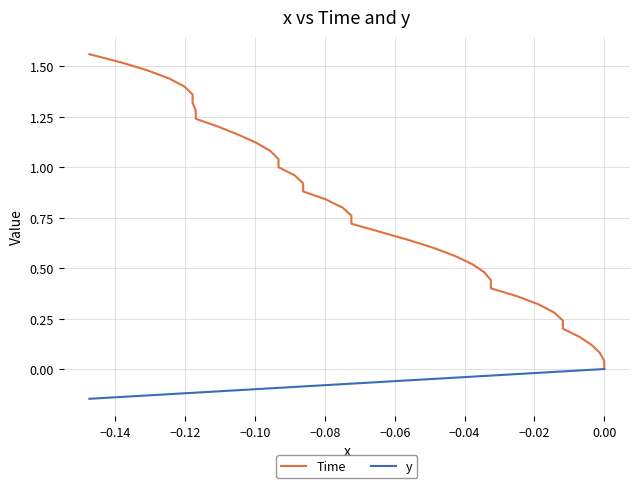

Rank the series by their maximum value, from lowest to highest.

y, Time